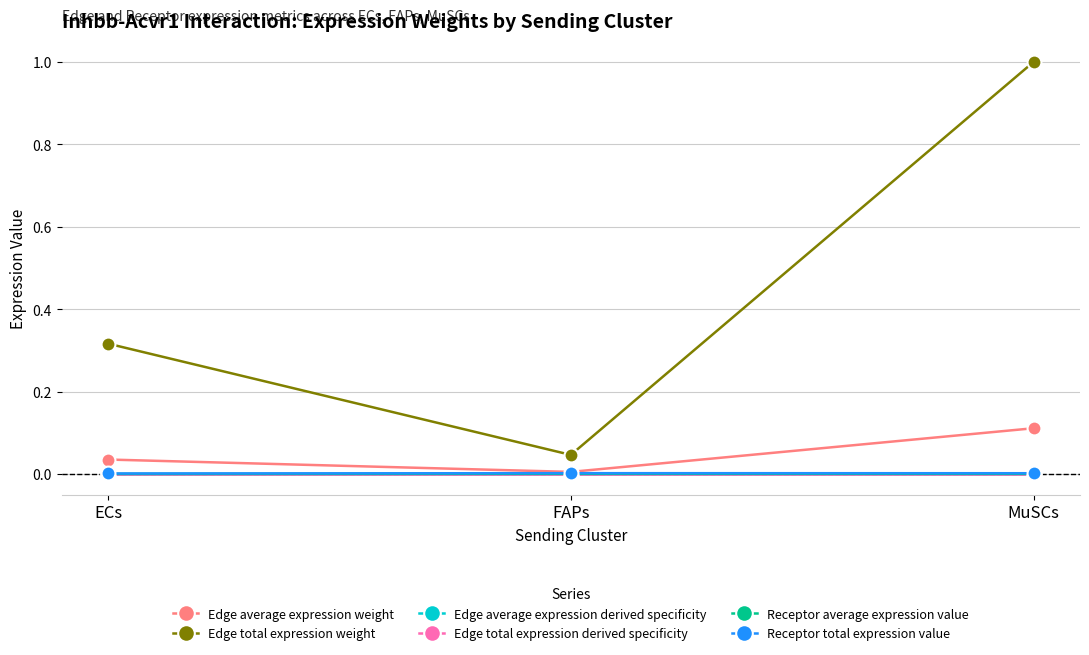

Which series has the largest total across all categories?

Edge total expression weight